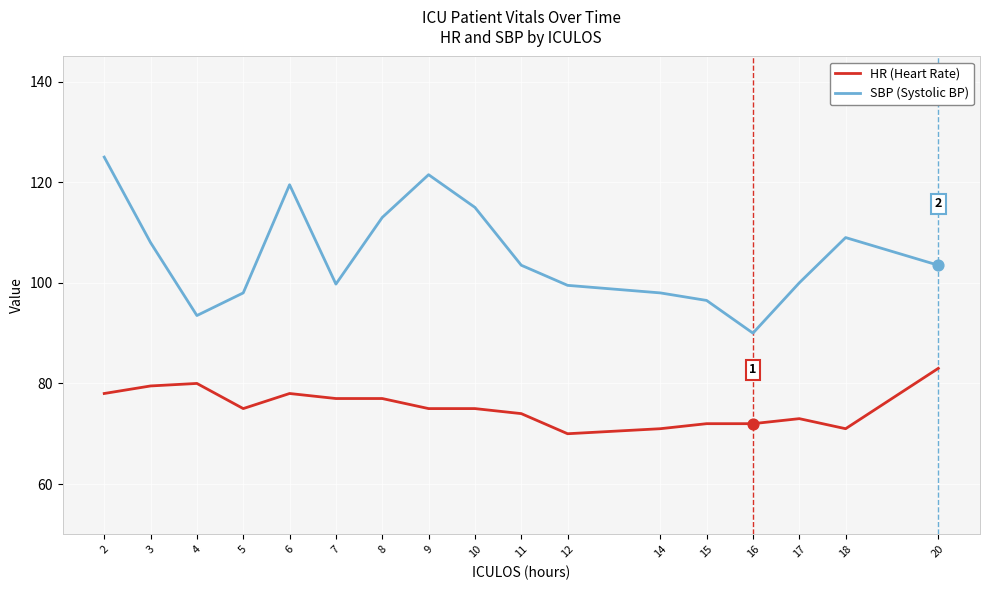

What is the total value across all series at 15?

168.5